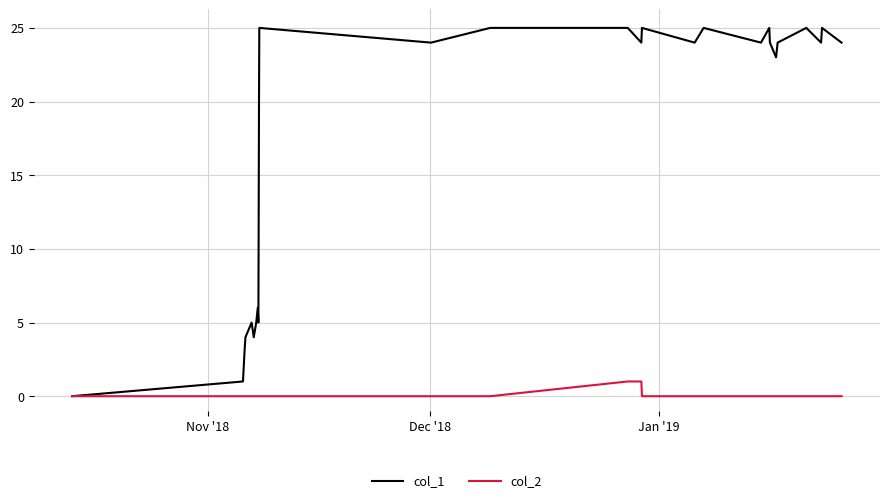

Which series has the largest total across all categories?

col_1